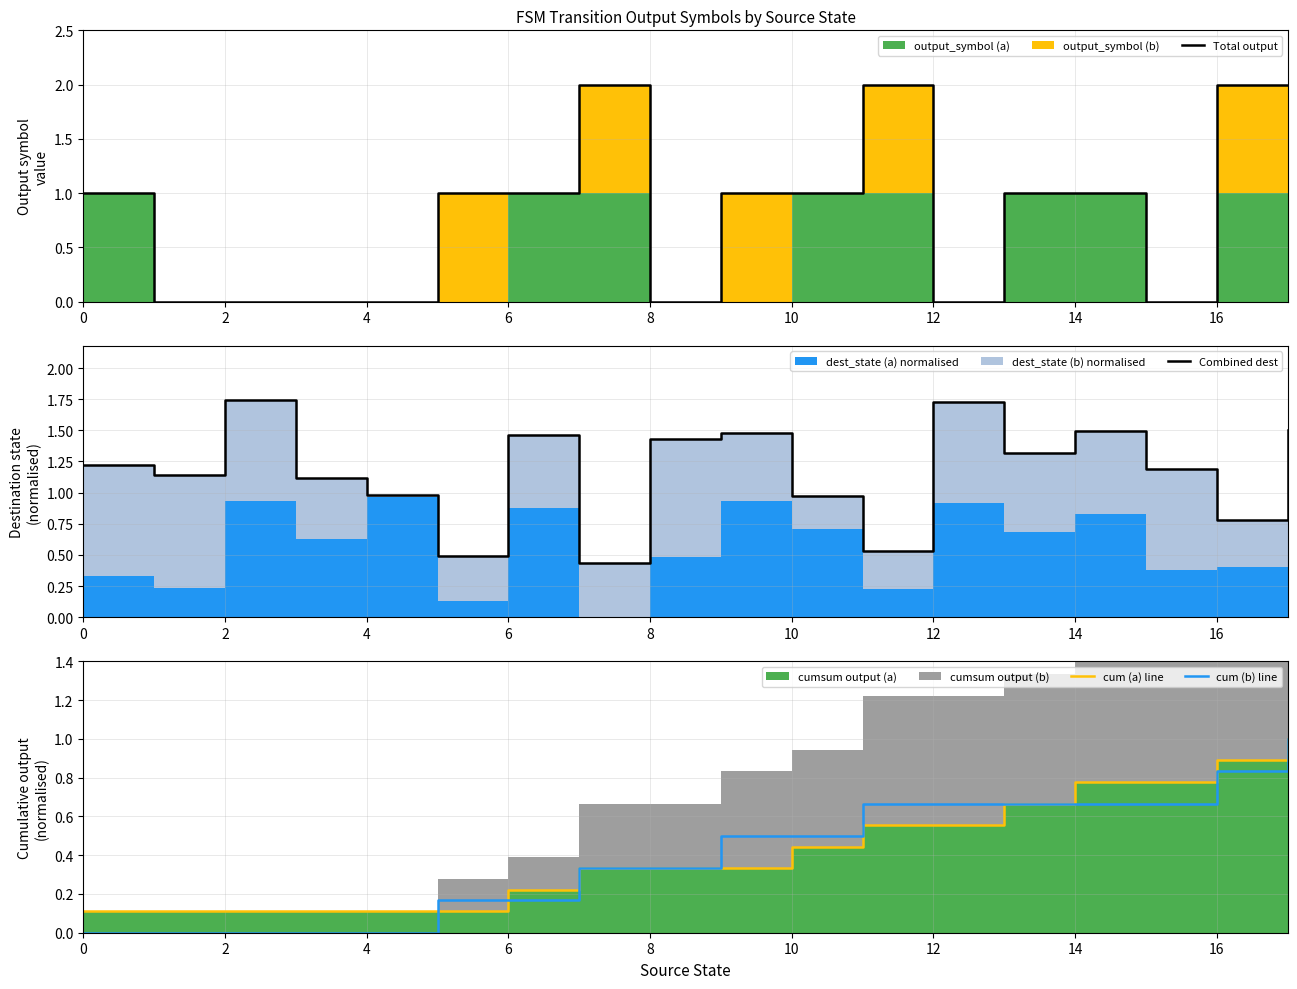

Does the chart display data point markers on the line(s)?

No